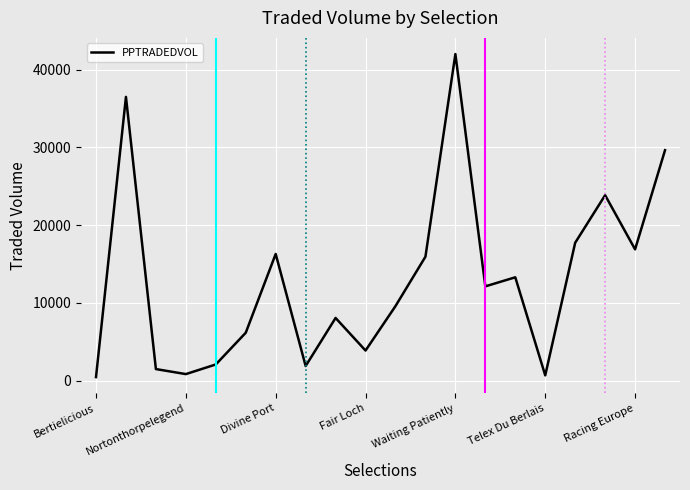

What is the difference between the maximum and minimum values?

41531.9